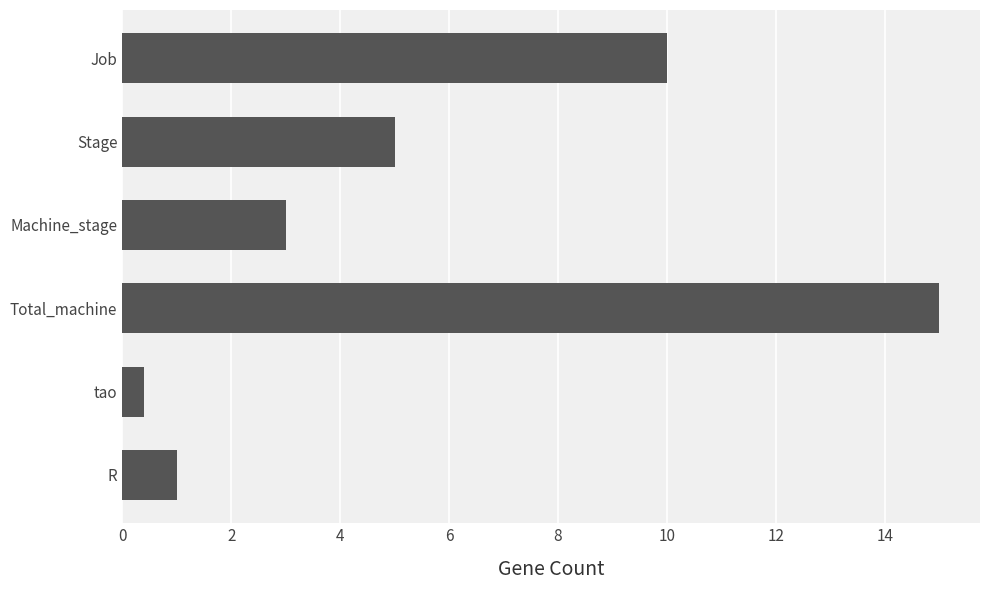

Reading bottom to top, extract all data points from this chart.

1.0	0.4	15.0	3.0	5.0	10.0